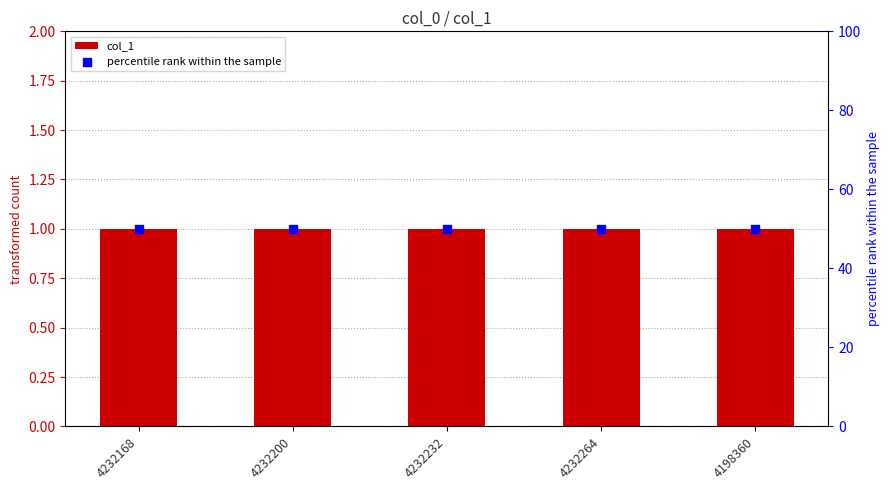

Which series contains the lowest Y value?

col_1